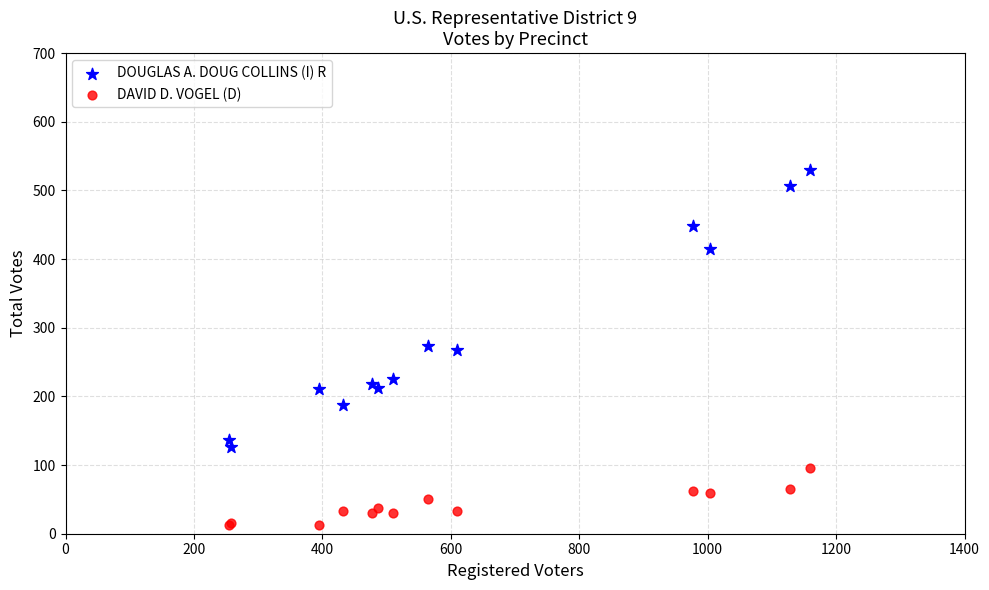

What are all the series names shown in the legend?

DOUGLAS A. DOUG COLLINS (I) R, DAVID D. VOGEL (D)